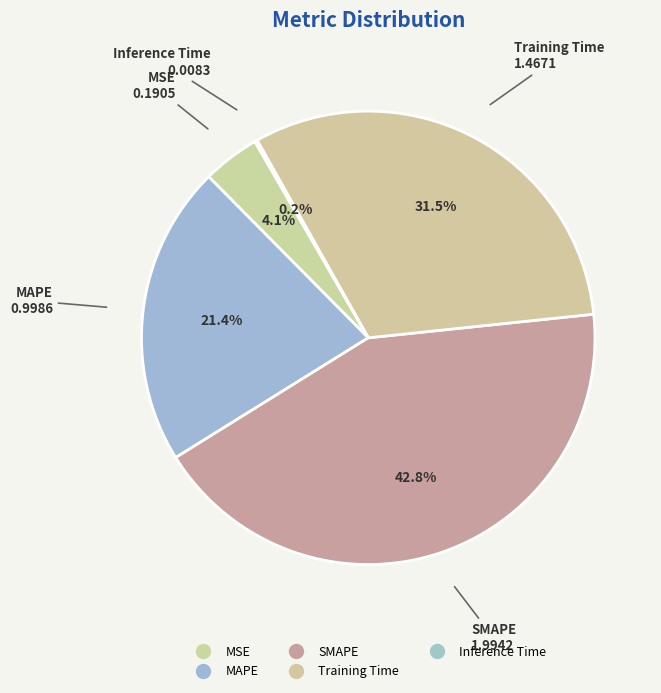

Is the sum of SMAPE and MAPE greater than half?

Yes